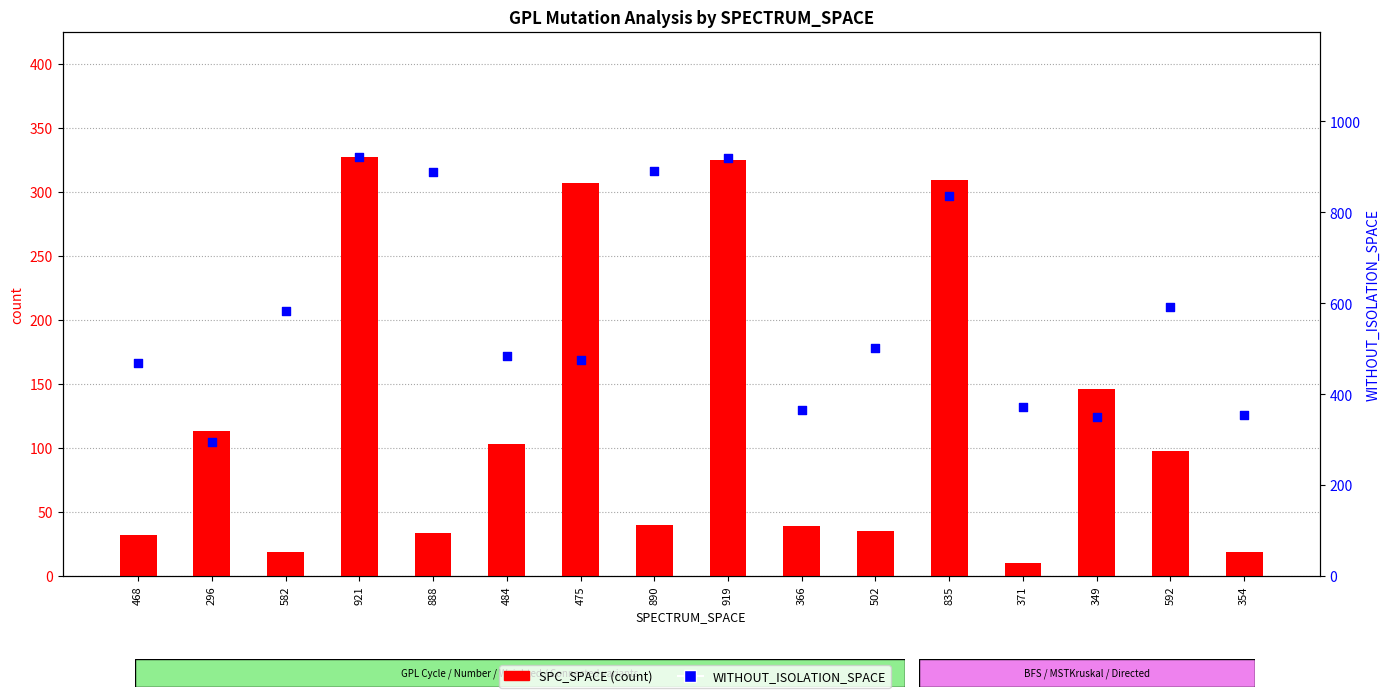

What is the total value across all series at 888?

922